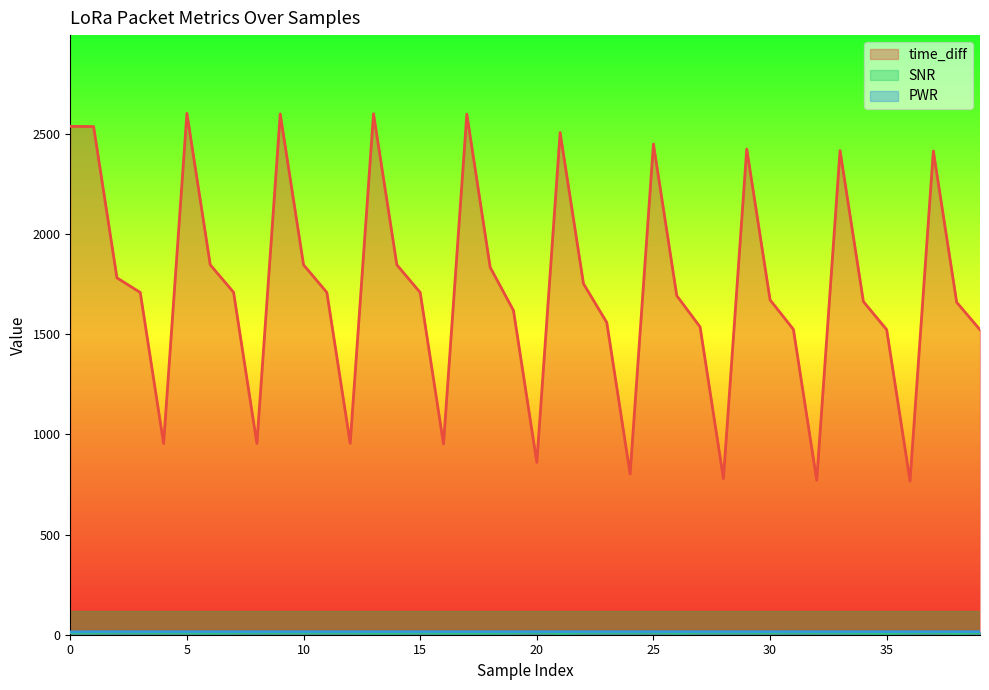

Does the chart display data point markers on the line(s)?

No